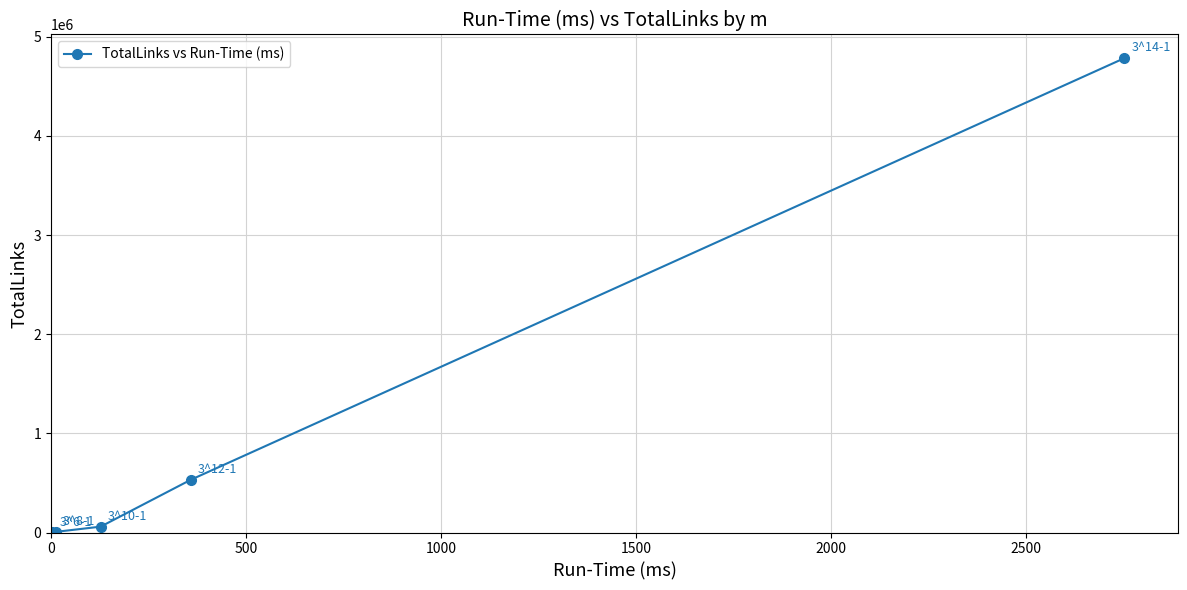

What is the greatest value displayed?

4782955